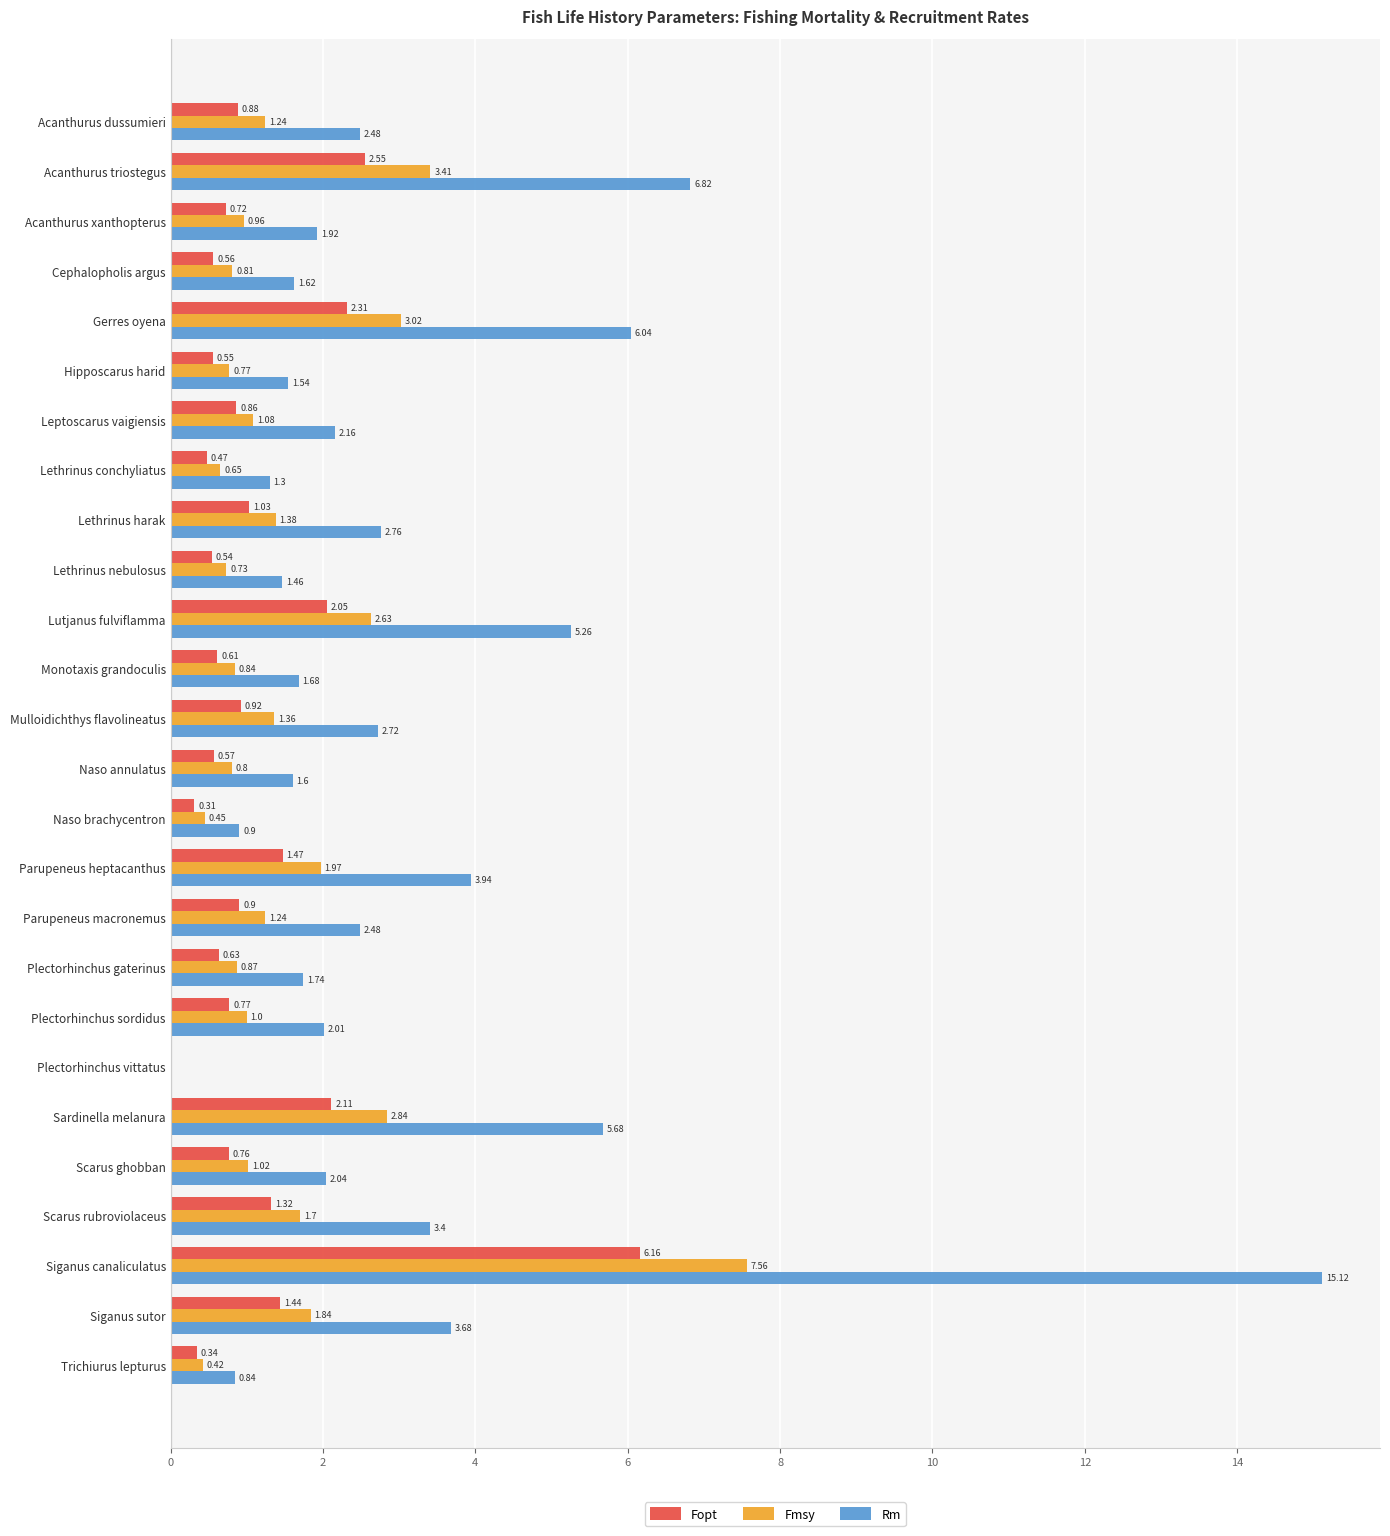

At which category does the chart reach its peak across all series?

Siganus canaliculatus